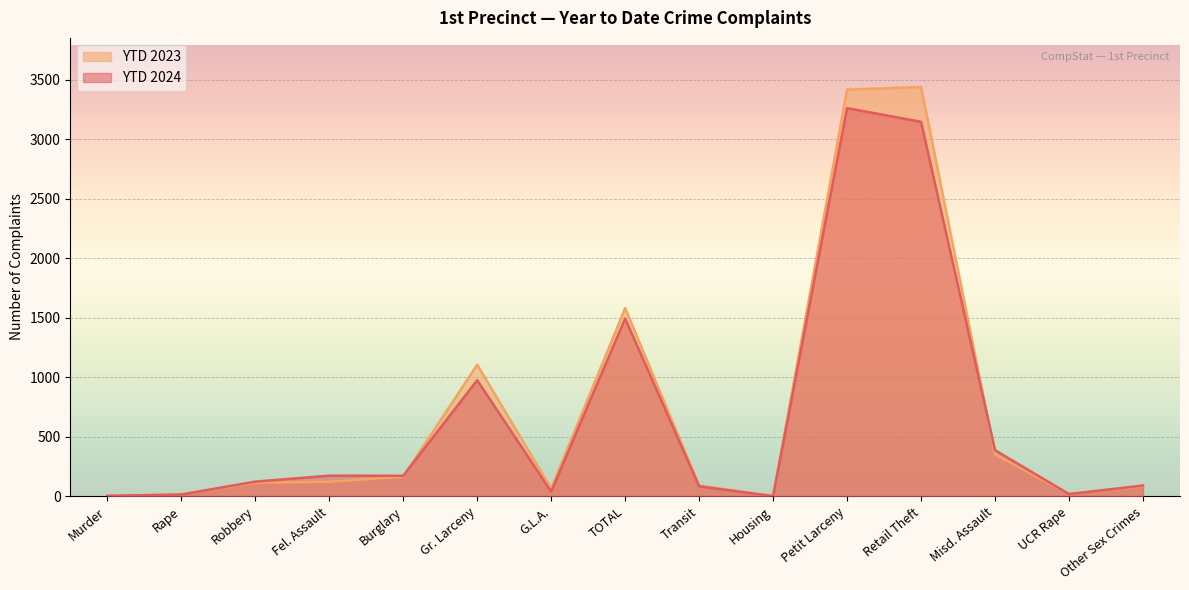

How many lines are shown in the chart?

2